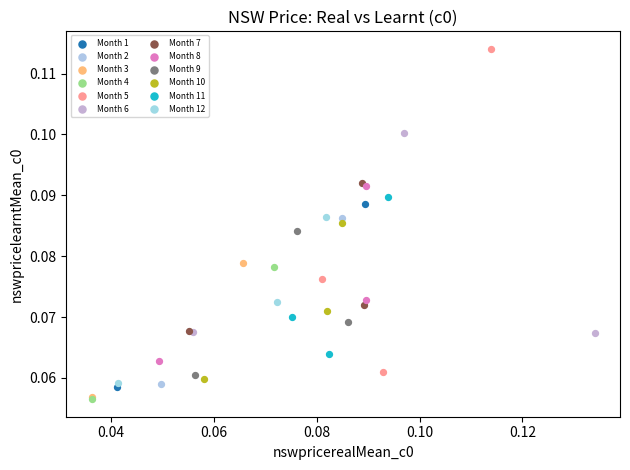

Which series reaches the maximum Y coordinate?

Month 5